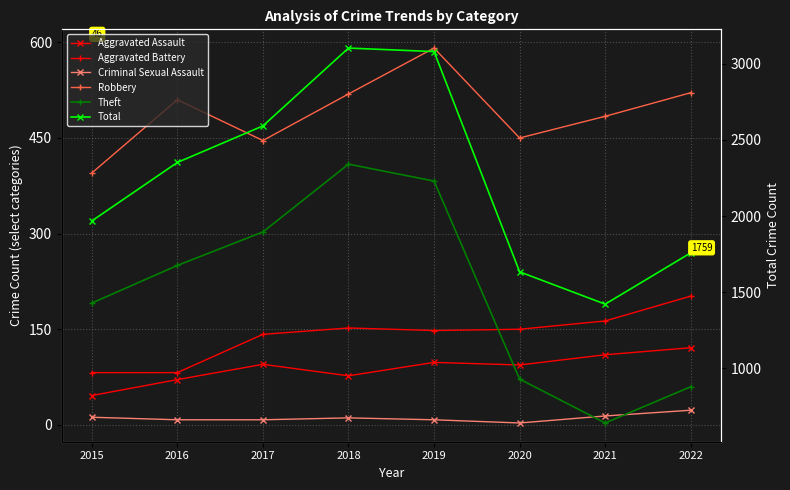

What is the smallest value displayed?

3